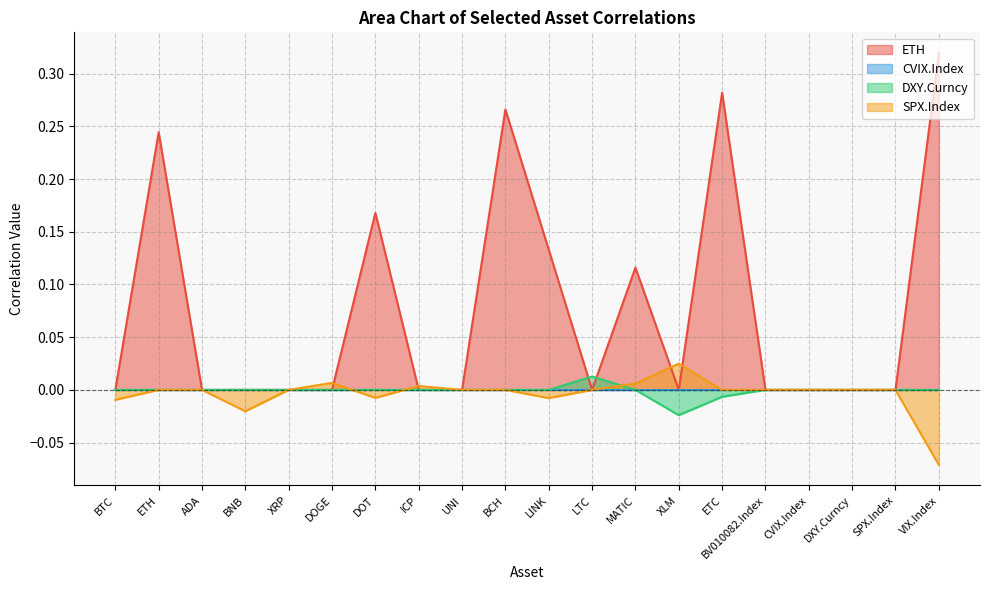

What is the label of the 9th point from the right?

LTC